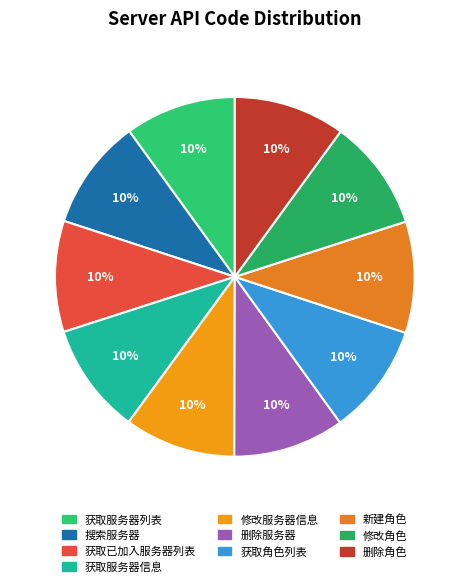

The 获取服务器信息 slice represents 10% of the pie. True or false?

True